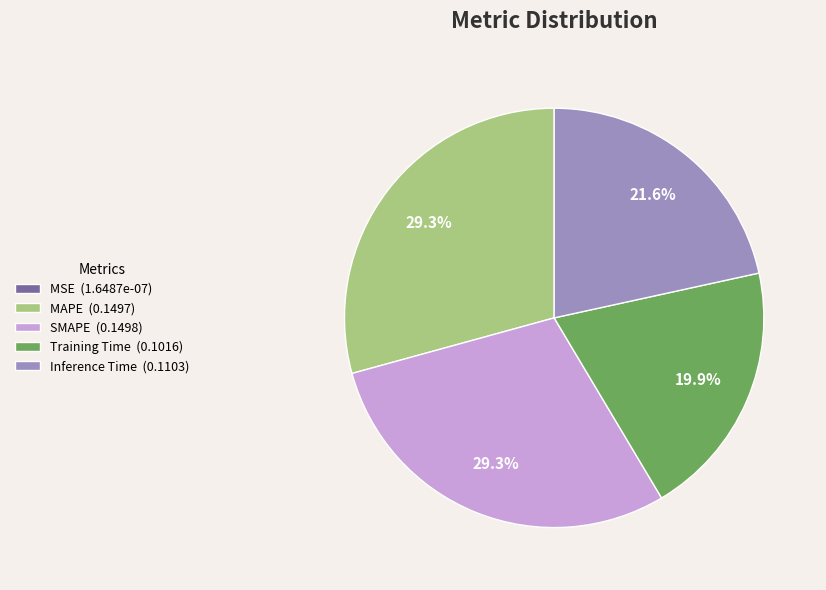

Between SMAPE (0.1498) and Training Time (0.1016), which is larger?

SMAPE (0.1498)